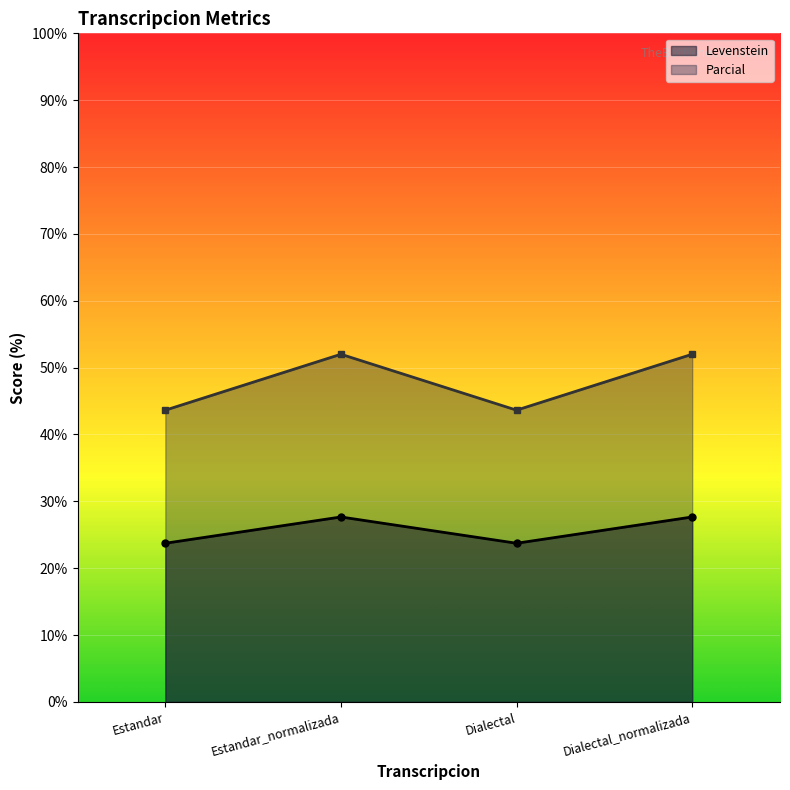

At Dialectal_normalizada, list the series in order from largest to smallest.

Parcial, Levenstein